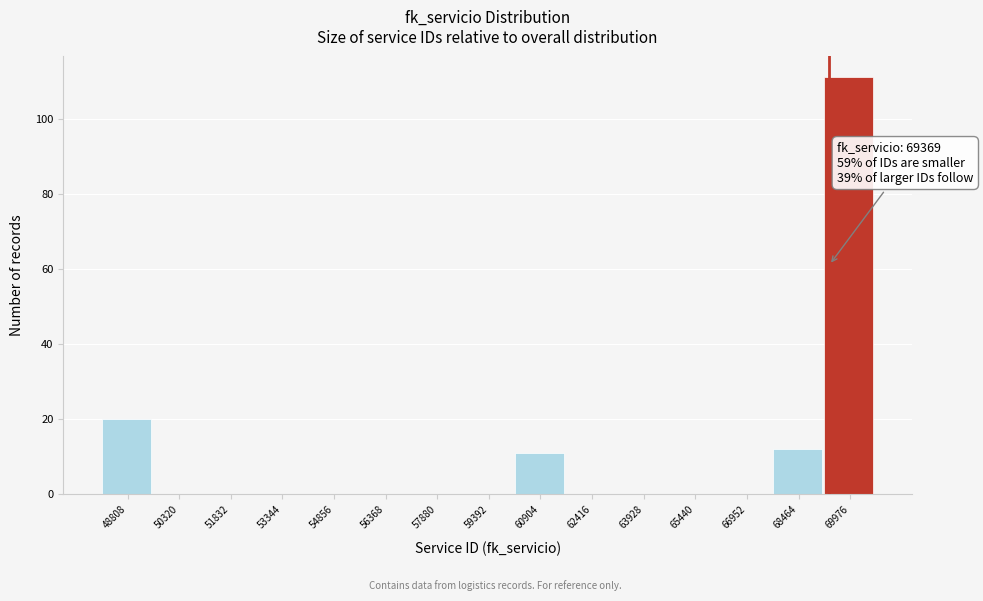

Over which range of the x-axis is the bar tallest?

69200 to 70800